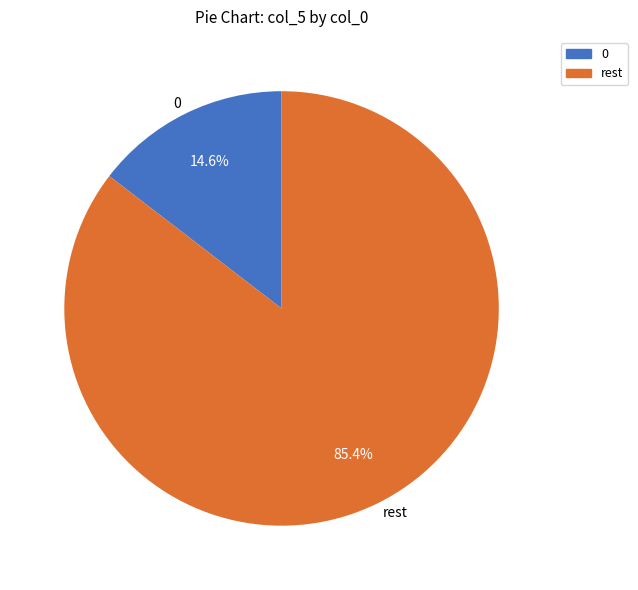

How many slices are in this pie chart?

2